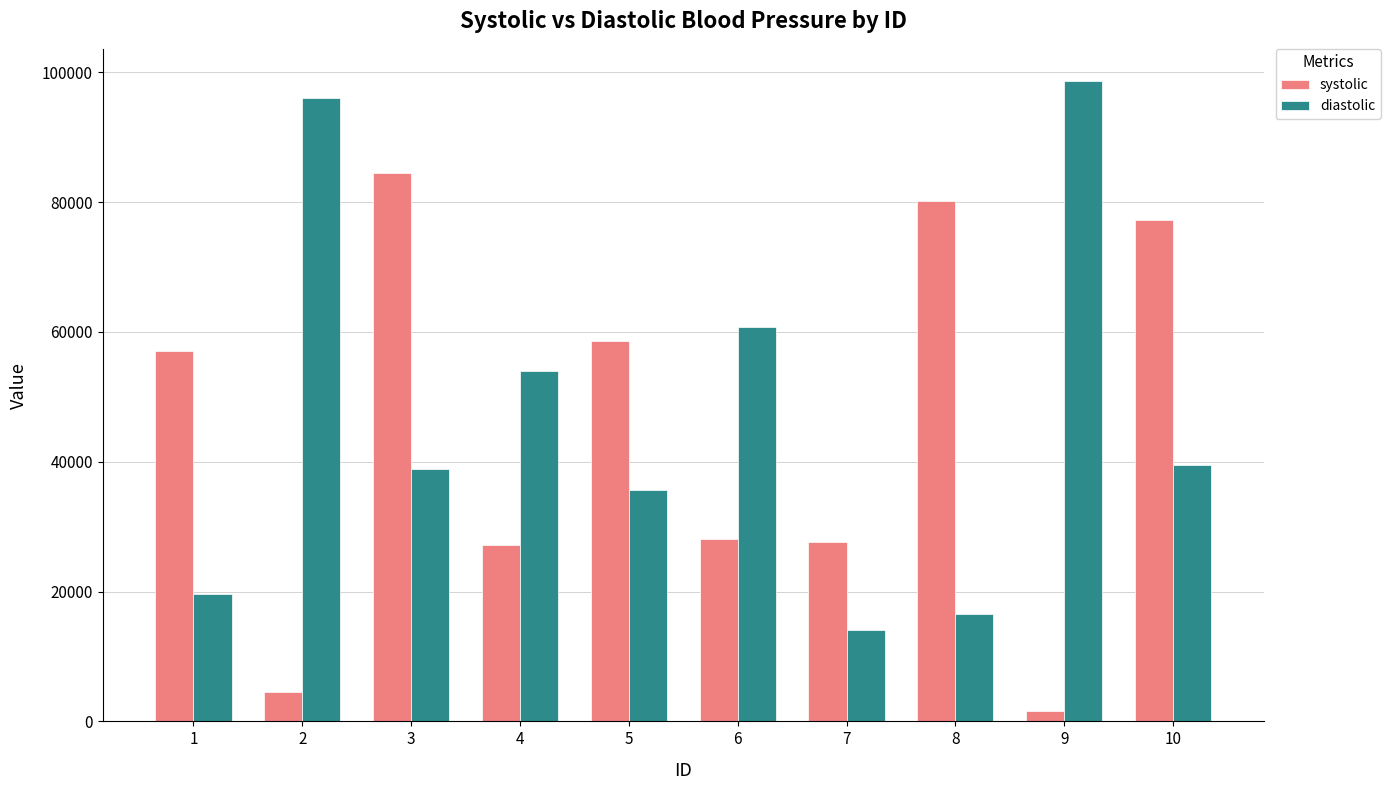

At which label does diastolic first exceed 39488?

2